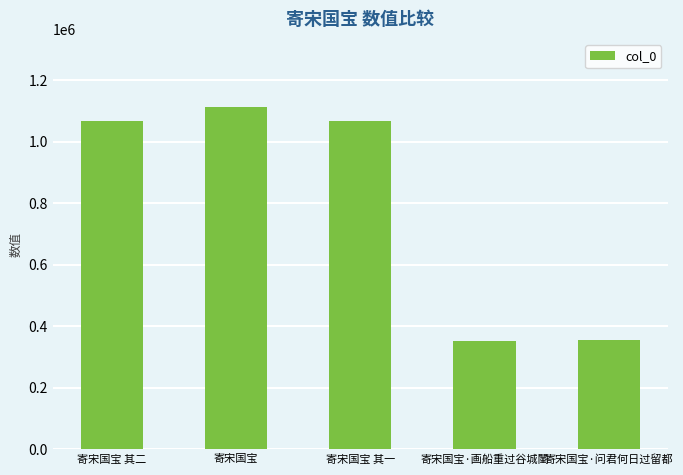

Is it true that the value at 寄宋国宝 其二 is 1066268?

True